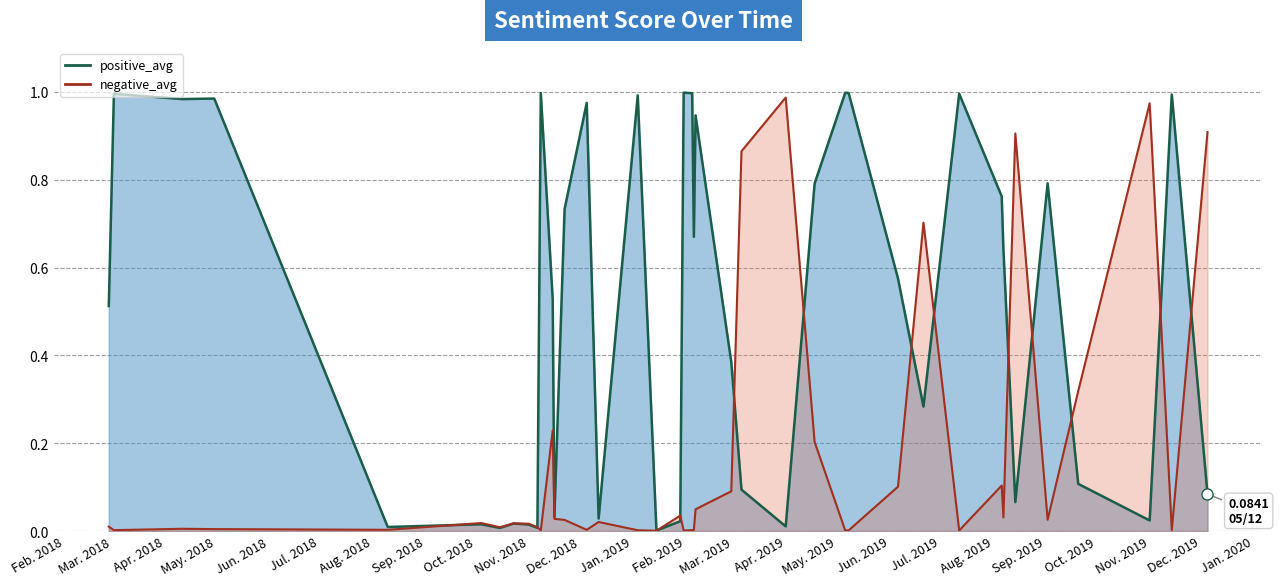

How many series are shown in this chart?

2